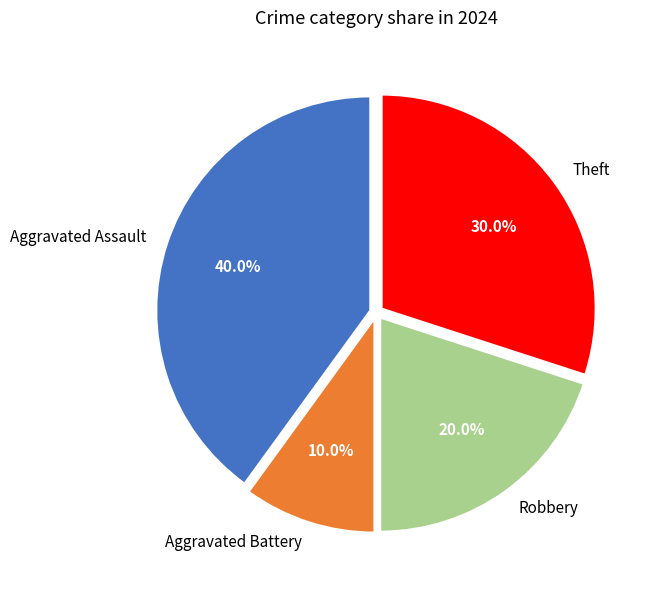

Combined, what portion of the pie is Robbery and Aggravated Assault?

60.0%